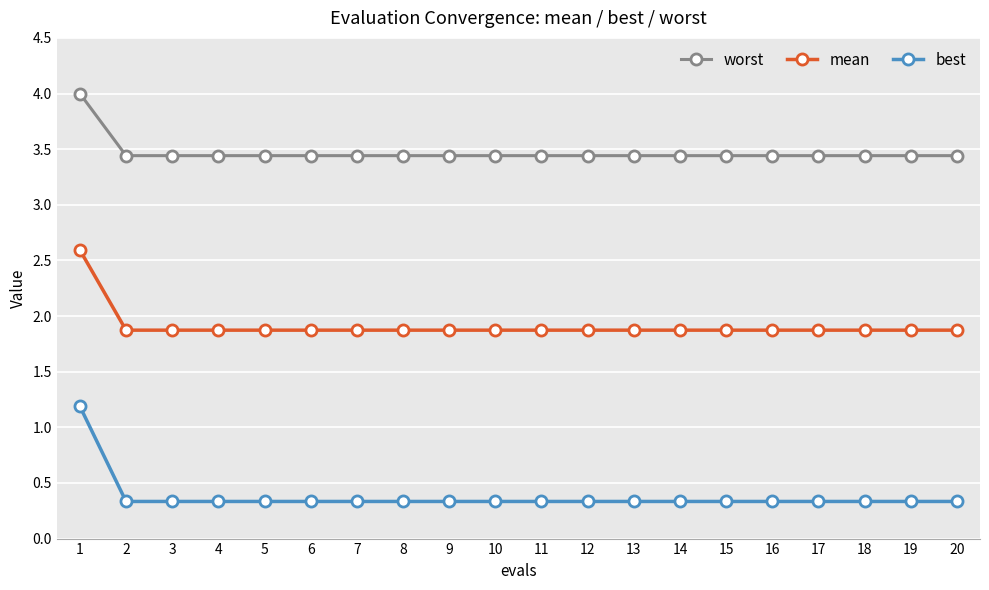

What is the average value of the mean series?

1.9